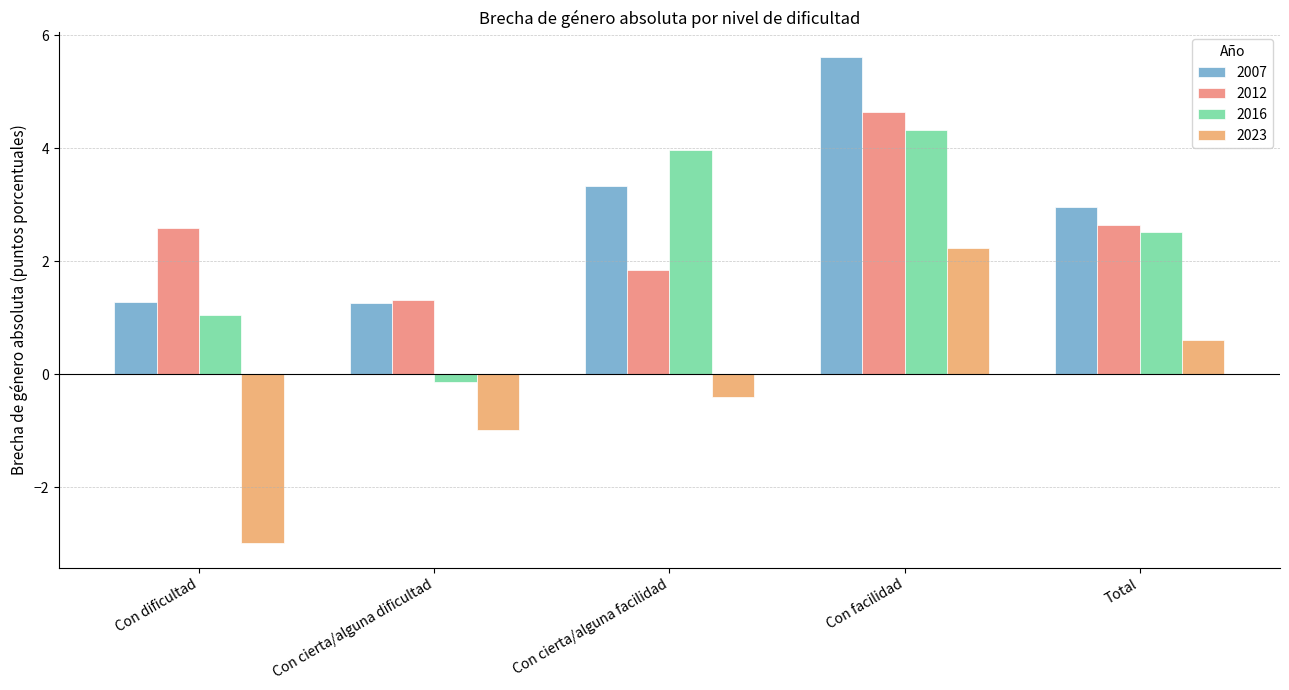

What is the total value across all series at Total?

8.7